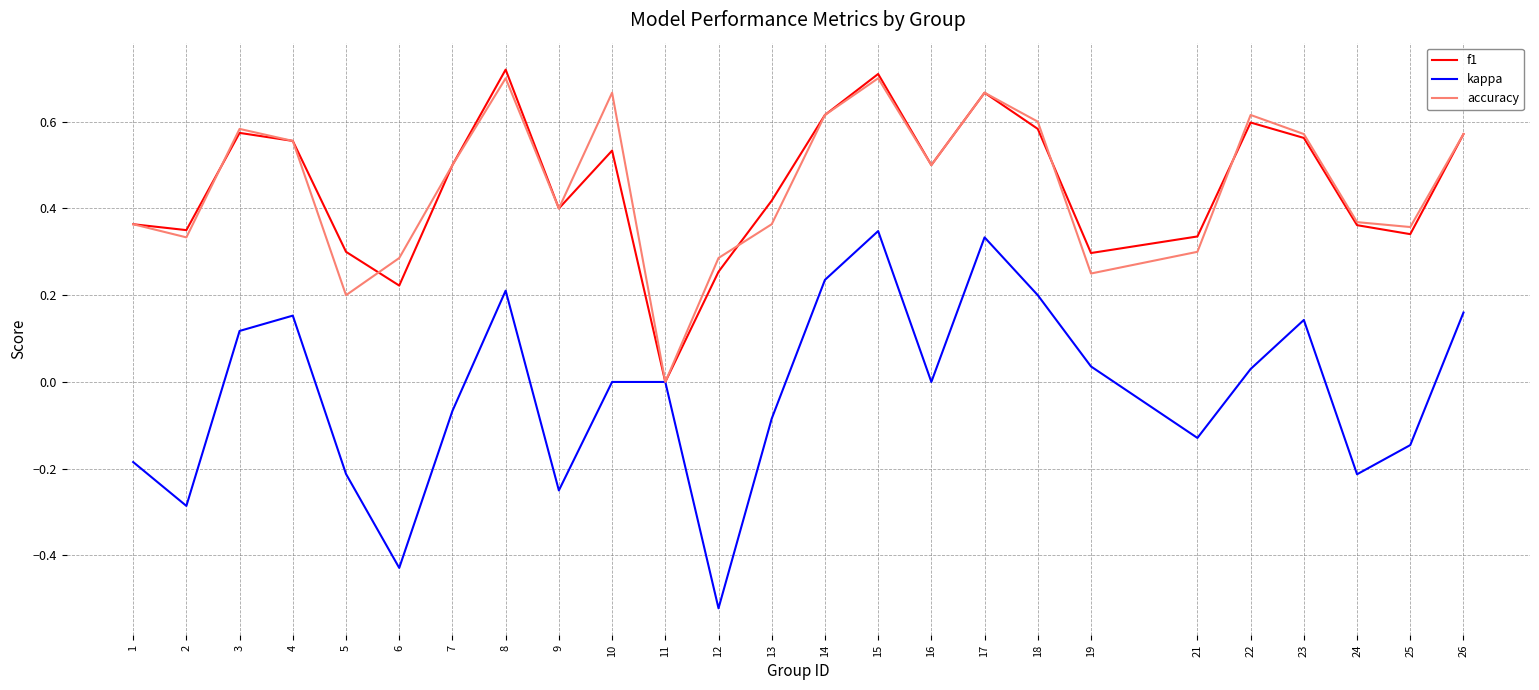

Is the value of f1 at 4 greater than the value of accuracy at 22?

No